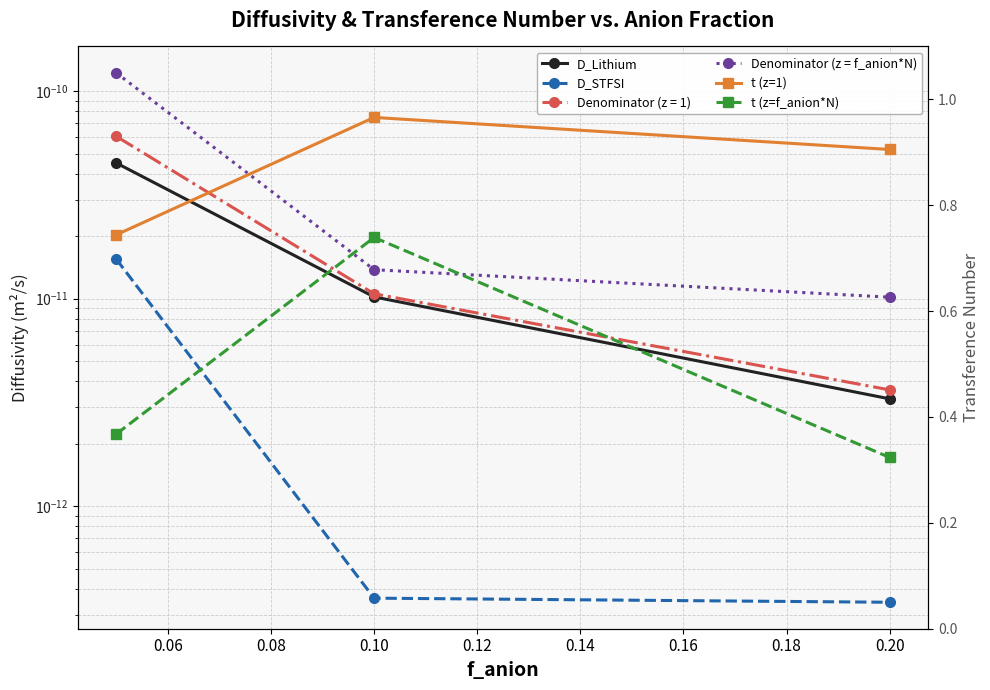

What is the maximum value for t (z=1)?

1.0